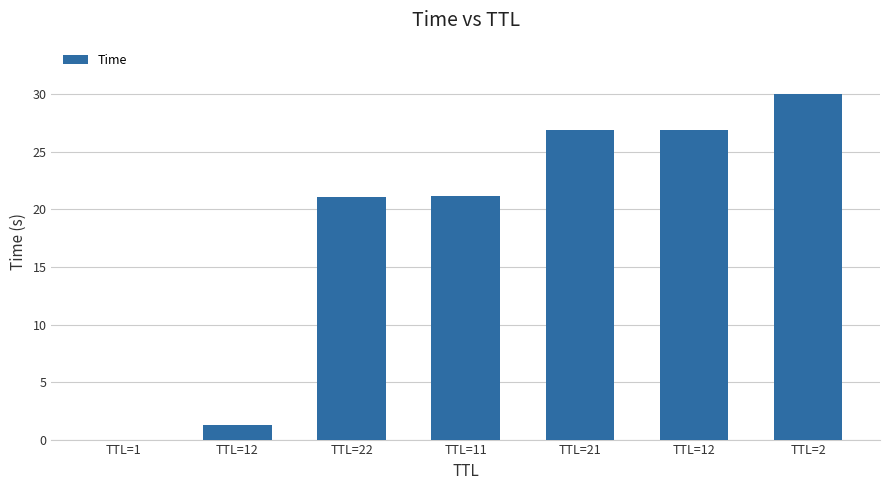

What is the value of the 2nd bar from the left?

1.3